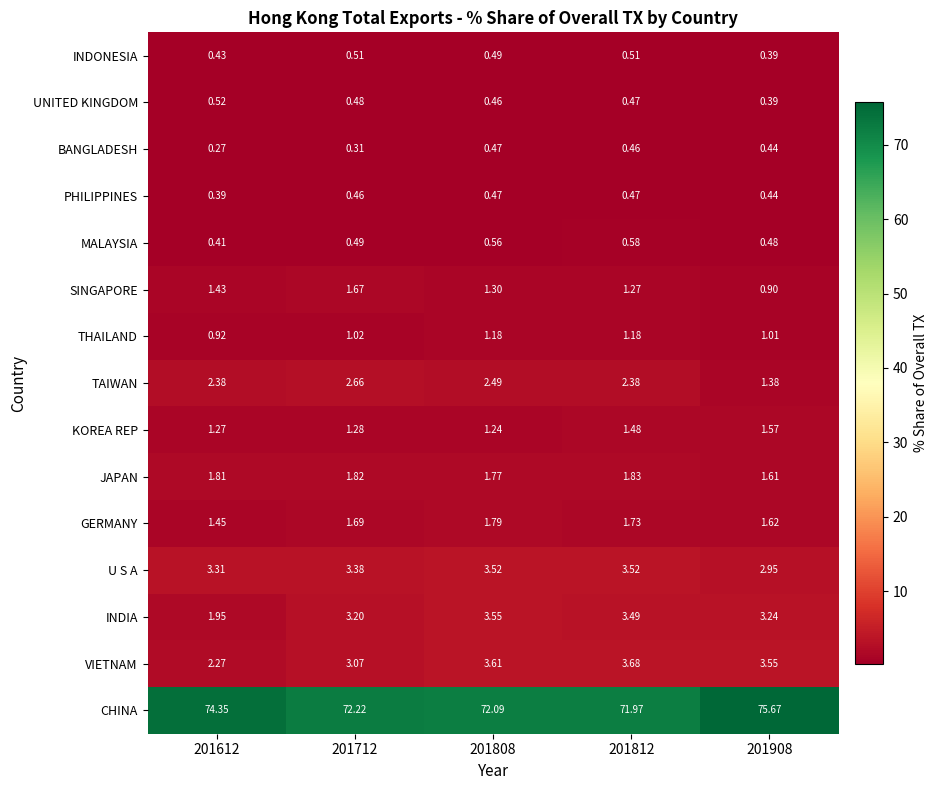

Which series changed the most between 201808 and 201812?

KOREA REP